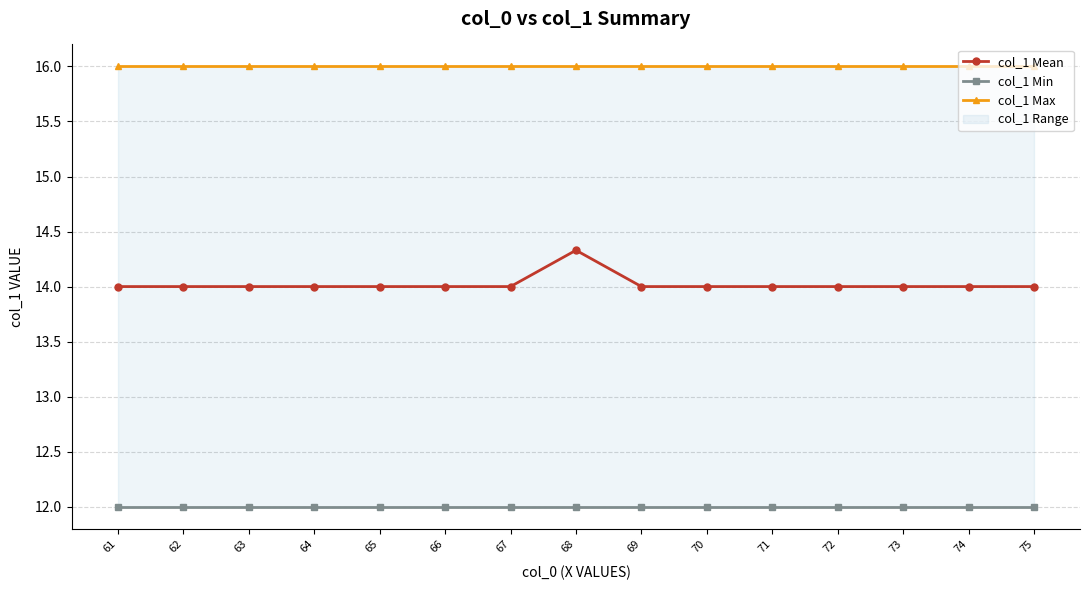

Where is col_1 Max nearest to the value 16?

61